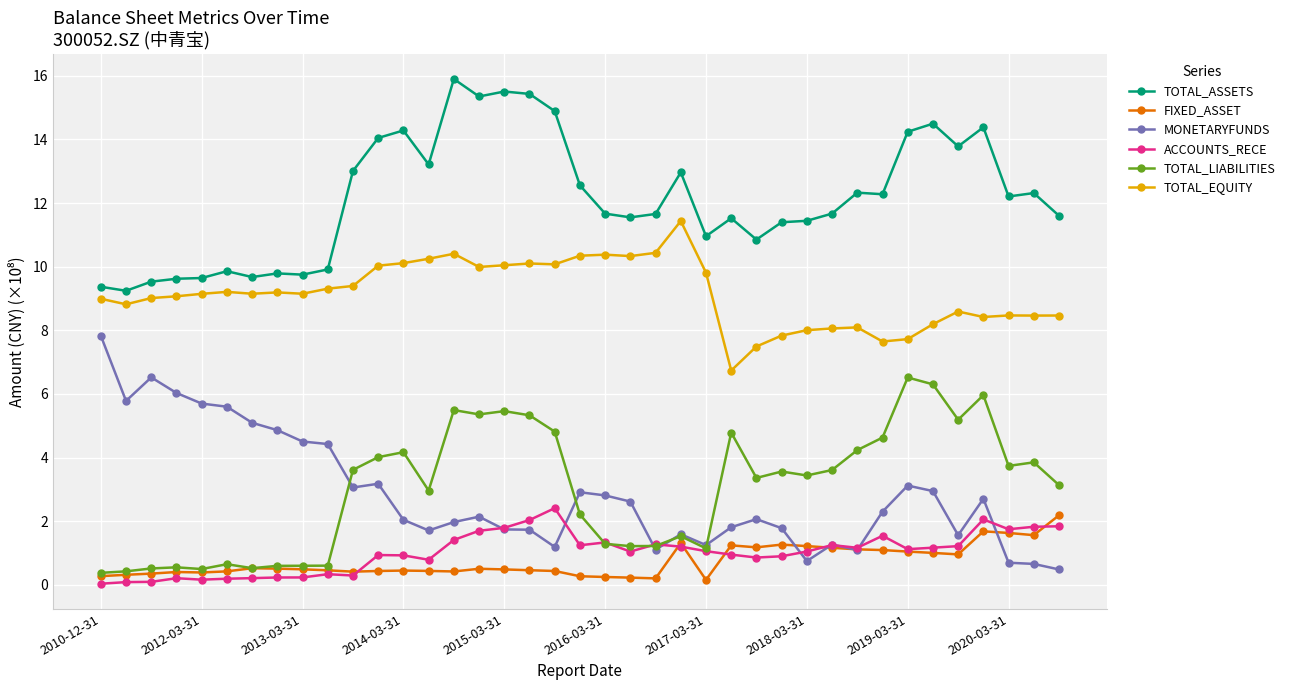

What is the highest value of the TOTAL_ASSETS series?

15.9